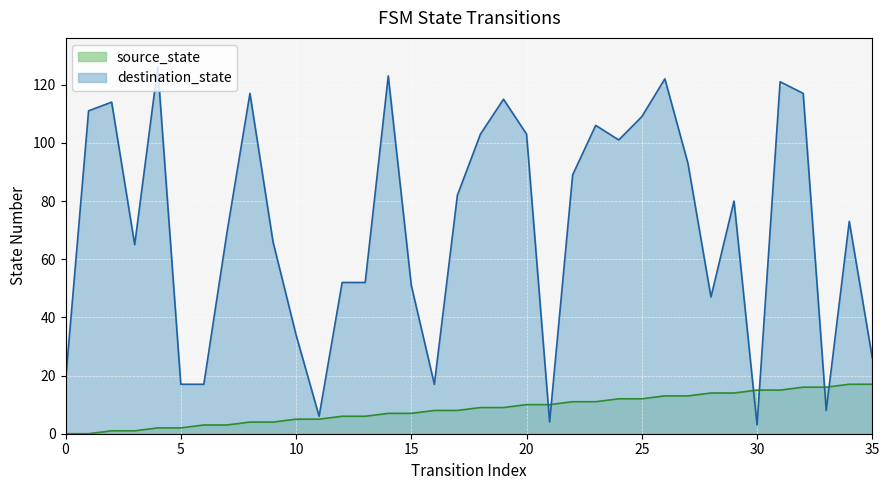

How many series are shown in this chart?

2